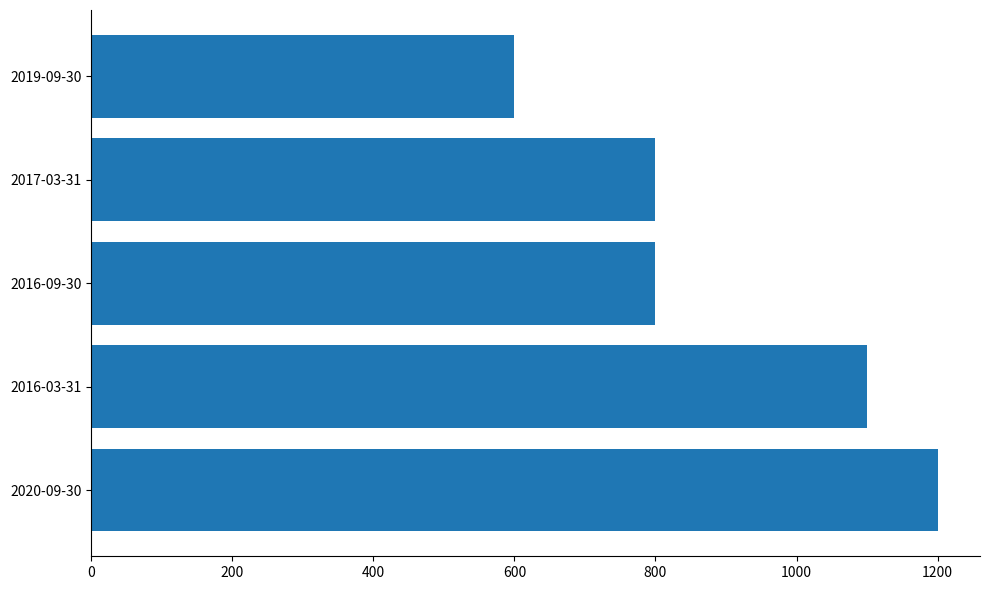

Which label corresponds to the smallest value in the chart?

2019-09-30